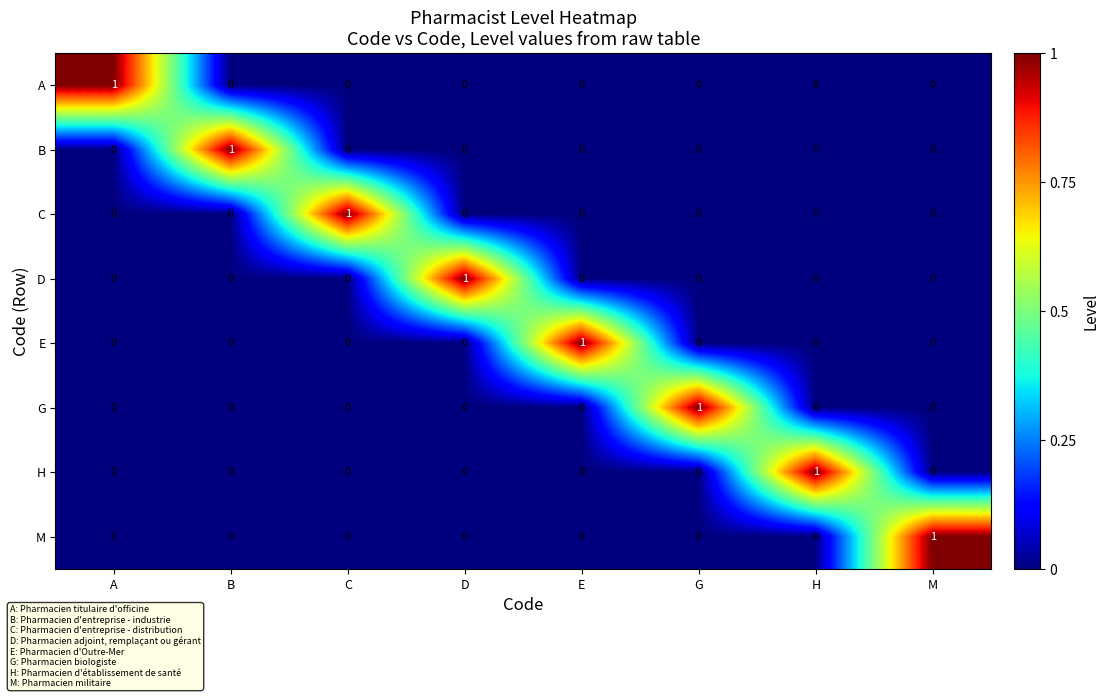

The value of E at M is 0. True or false?

True